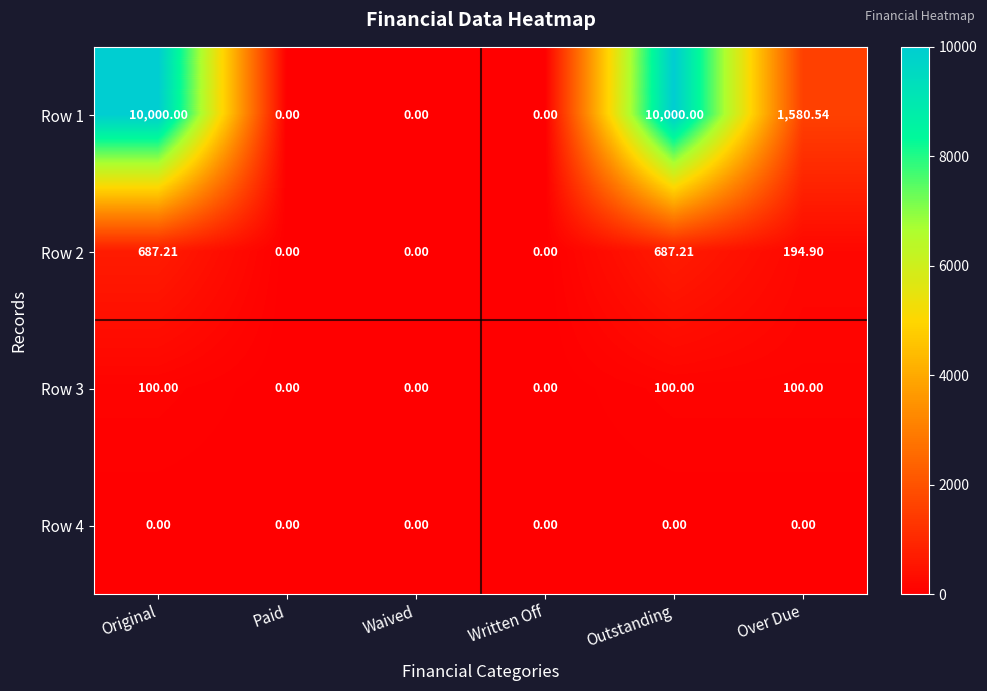

Which series has the largest total across all categories?

Row 1